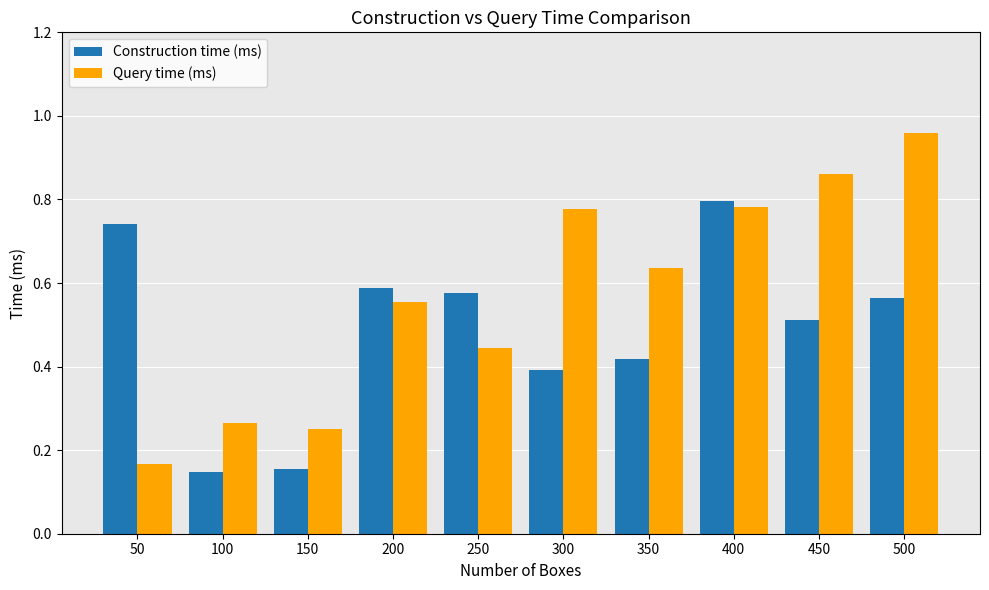

How many categories are shown in the chart?

10